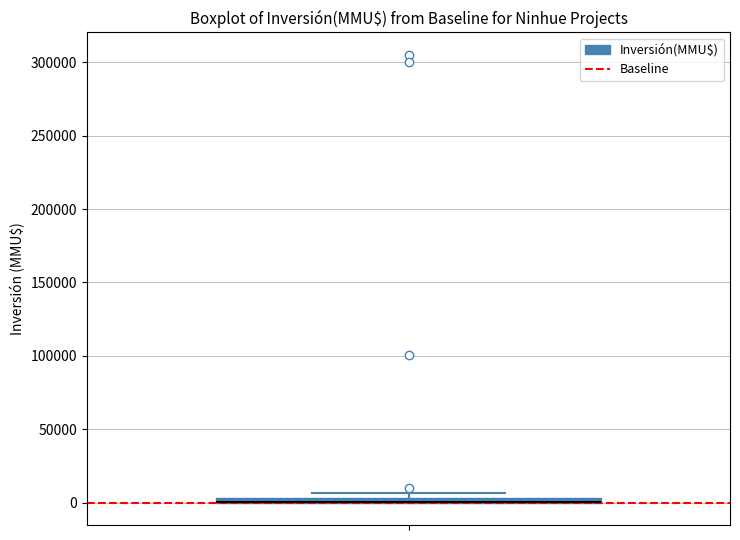

Where is the upper edge of the box on the y-axis? The values are not printed on the chart, so give them approximately, as read against the axis.

5000